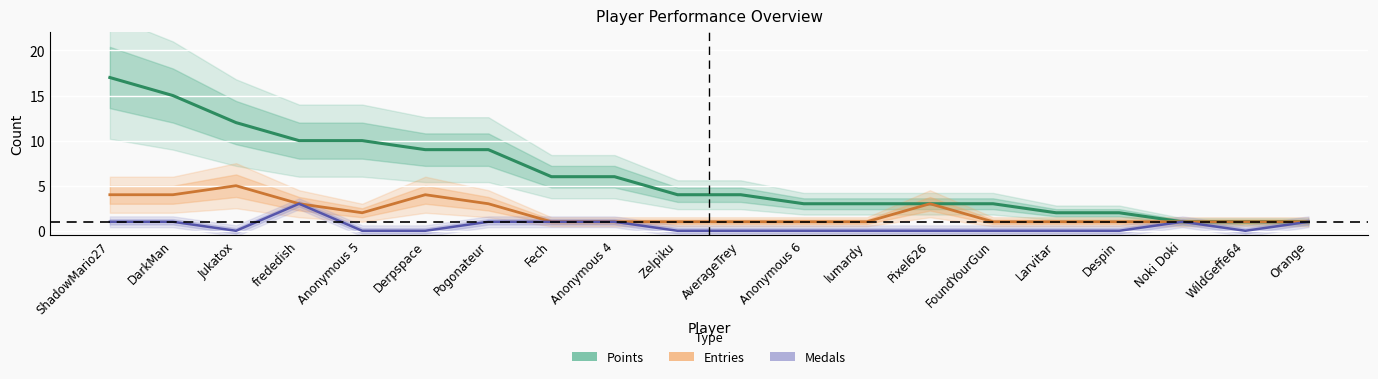

Reading left to right, list all the values displayed in this chart.

Points: 17	15	12	10	10	9	9	6	6	4	4	3	3	3	3	2	2	1	1	1
Entries: 4	4	5	3	2	4	3	1	1	1	1	1	1	3	1	1	1	1	1	1
Medals: 1	1	0	3	0	0	1	1	1	0	0	0	0	0	0	0	0	1	0	1